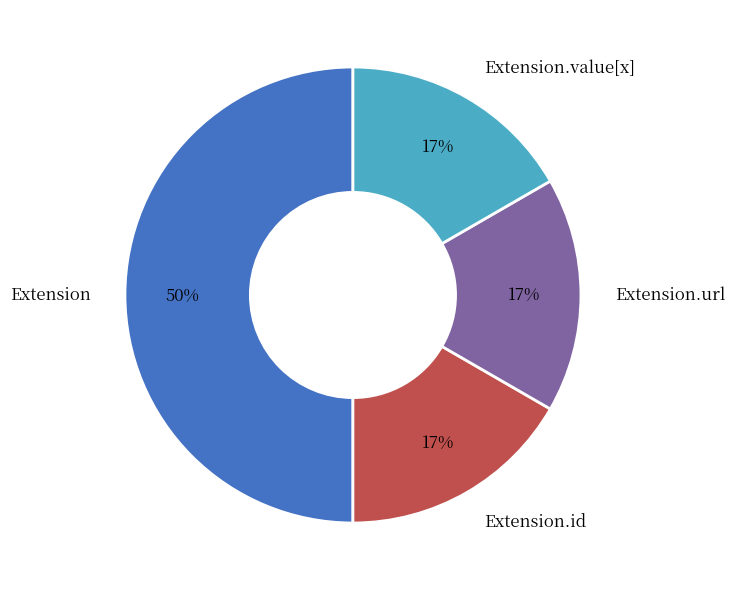

The Extension.value[x] slice represents 4% of the pie. True or false?

False